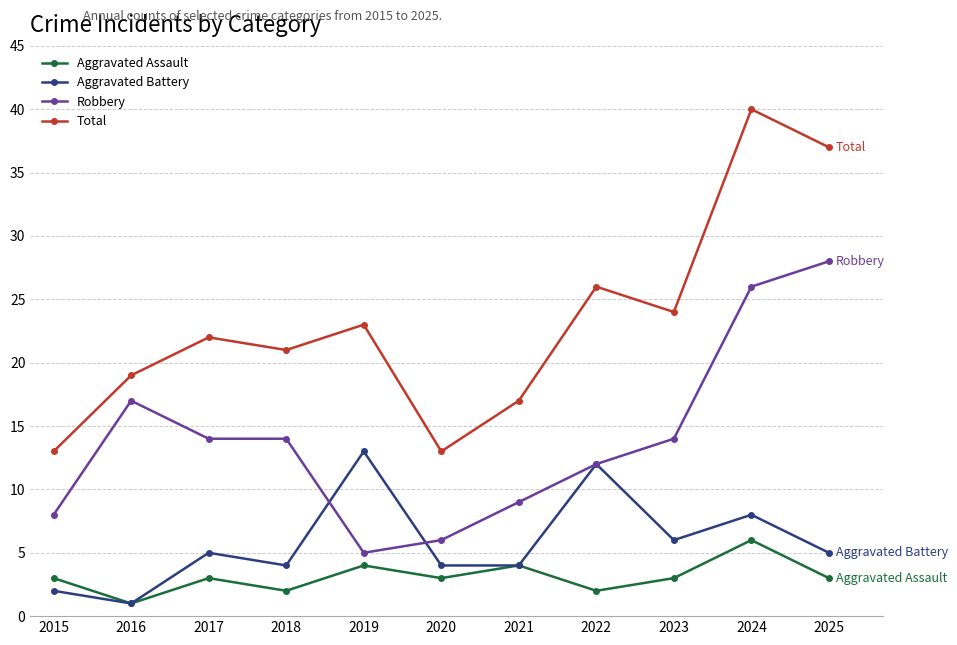

How many series are shown in this chart?

4